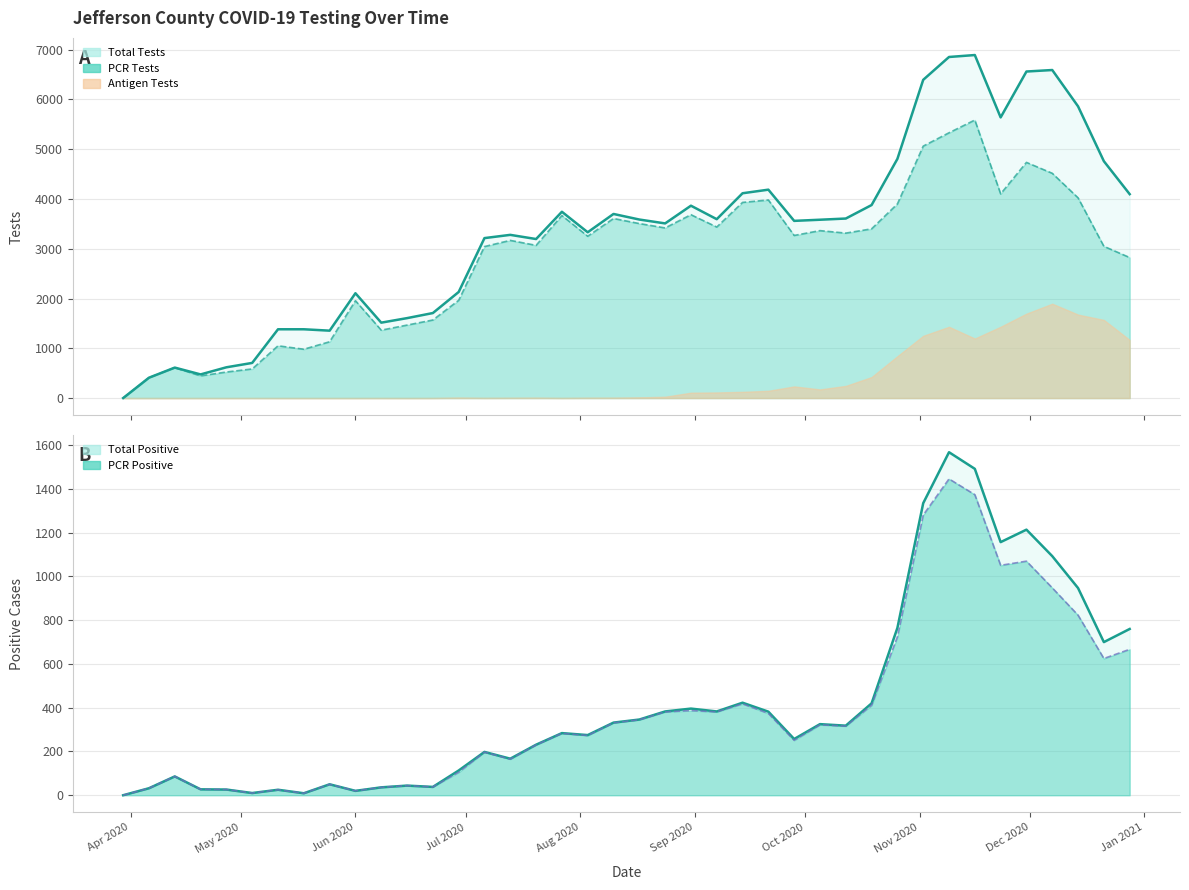

How many lines are shown in the chart?

4